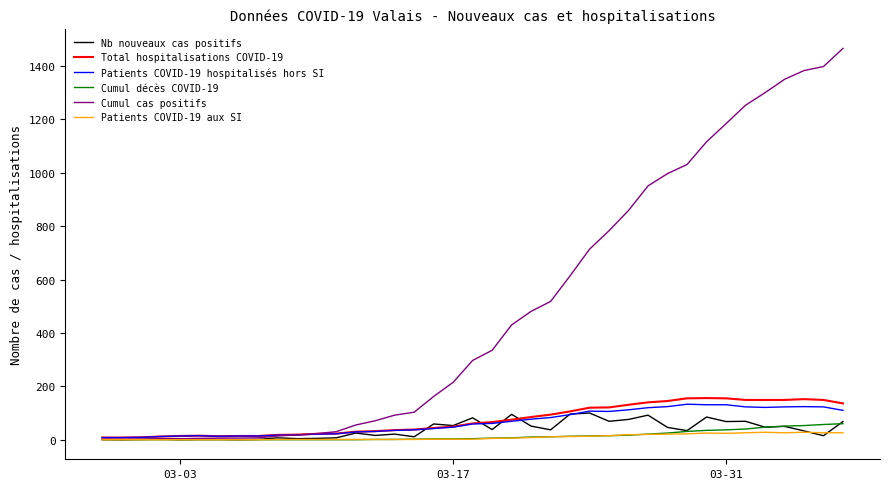

Which series has the largest range (max minus min)?

Cumul cas positifs